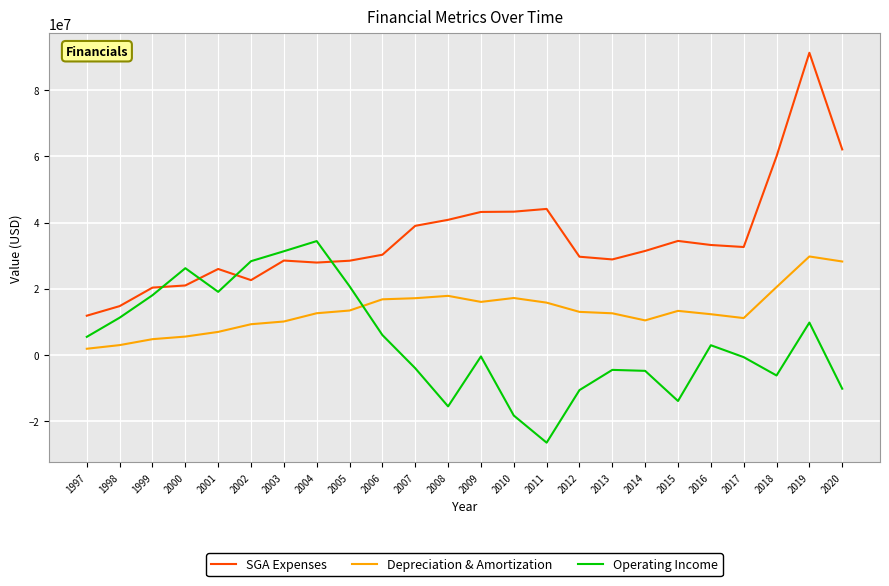

The value of SGA Expenses at 2003 is 19793429. True or false?

False